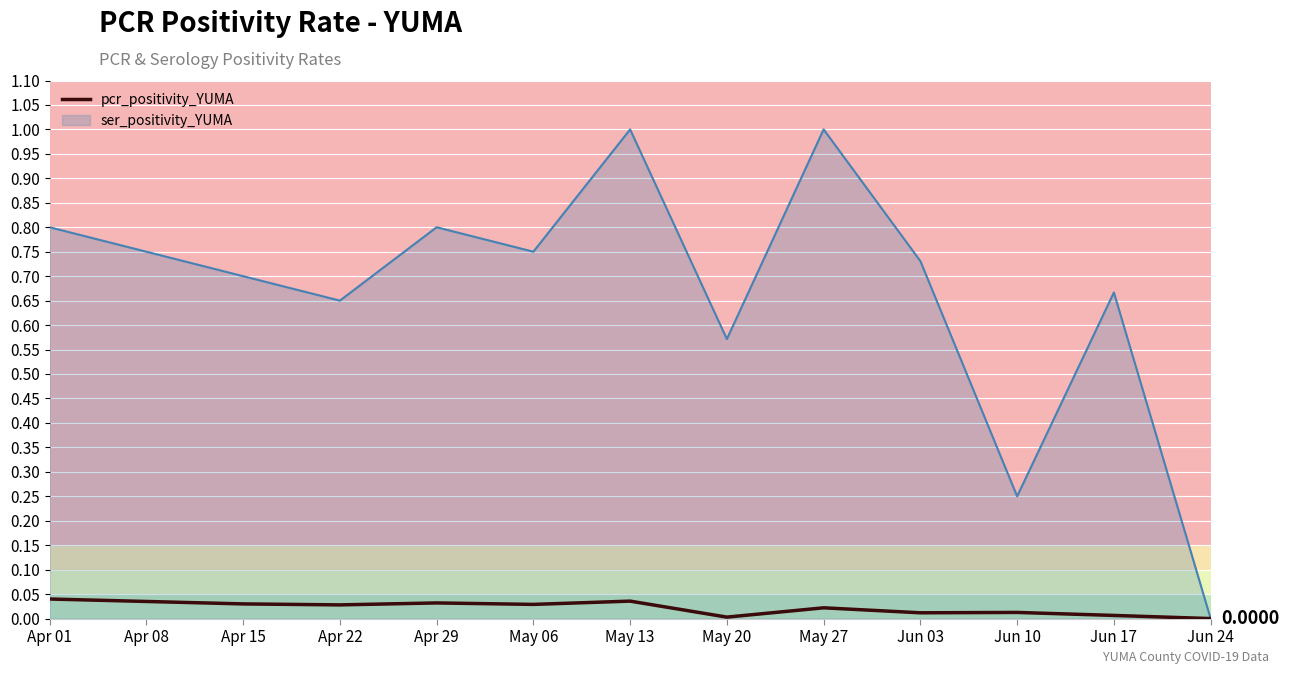

Count the number of data series in this chart.

2